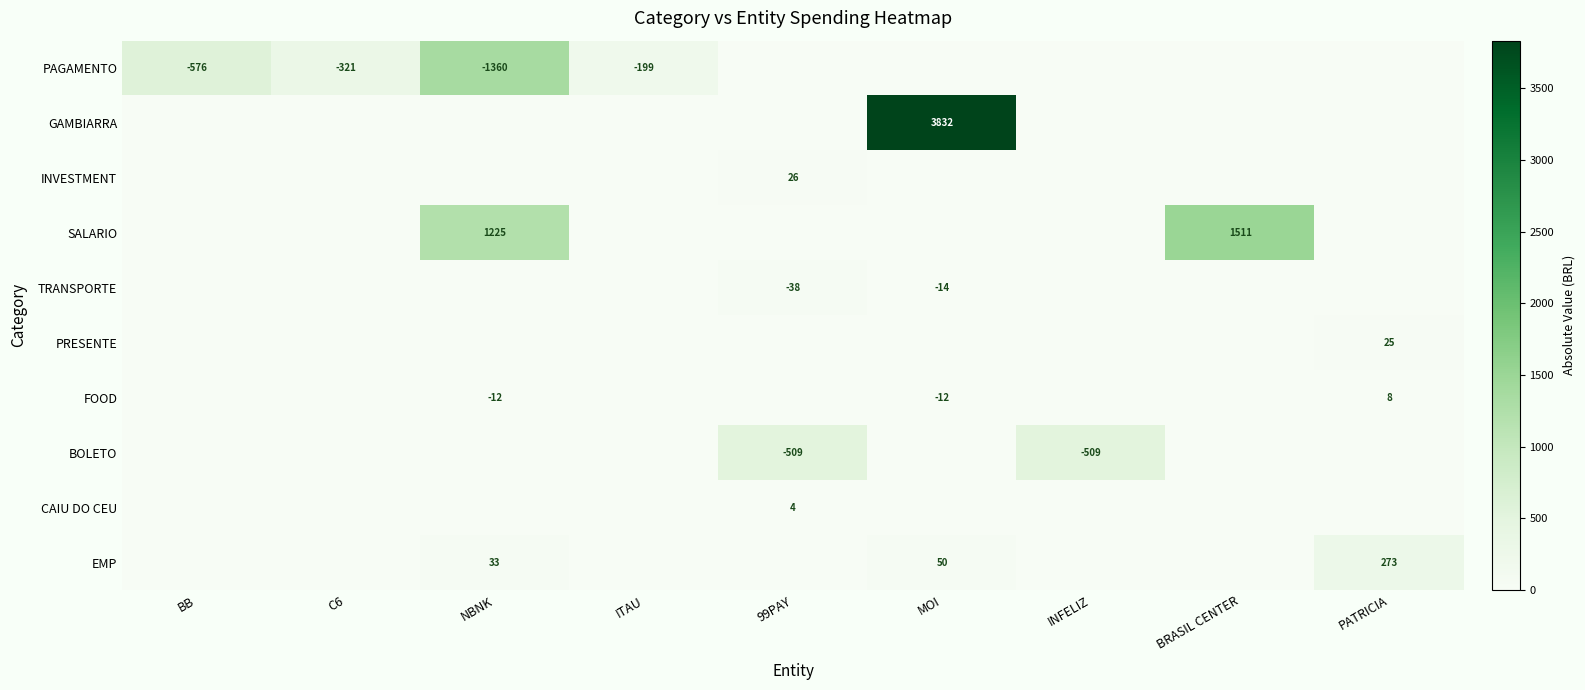

True or false: TRANSPORTE has a value of -14 at MOI.

True